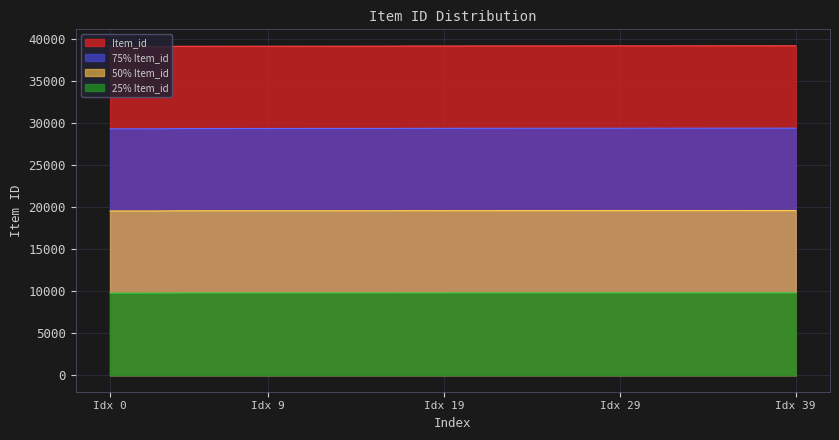

What is the minimum value for Item_id?

39139.0